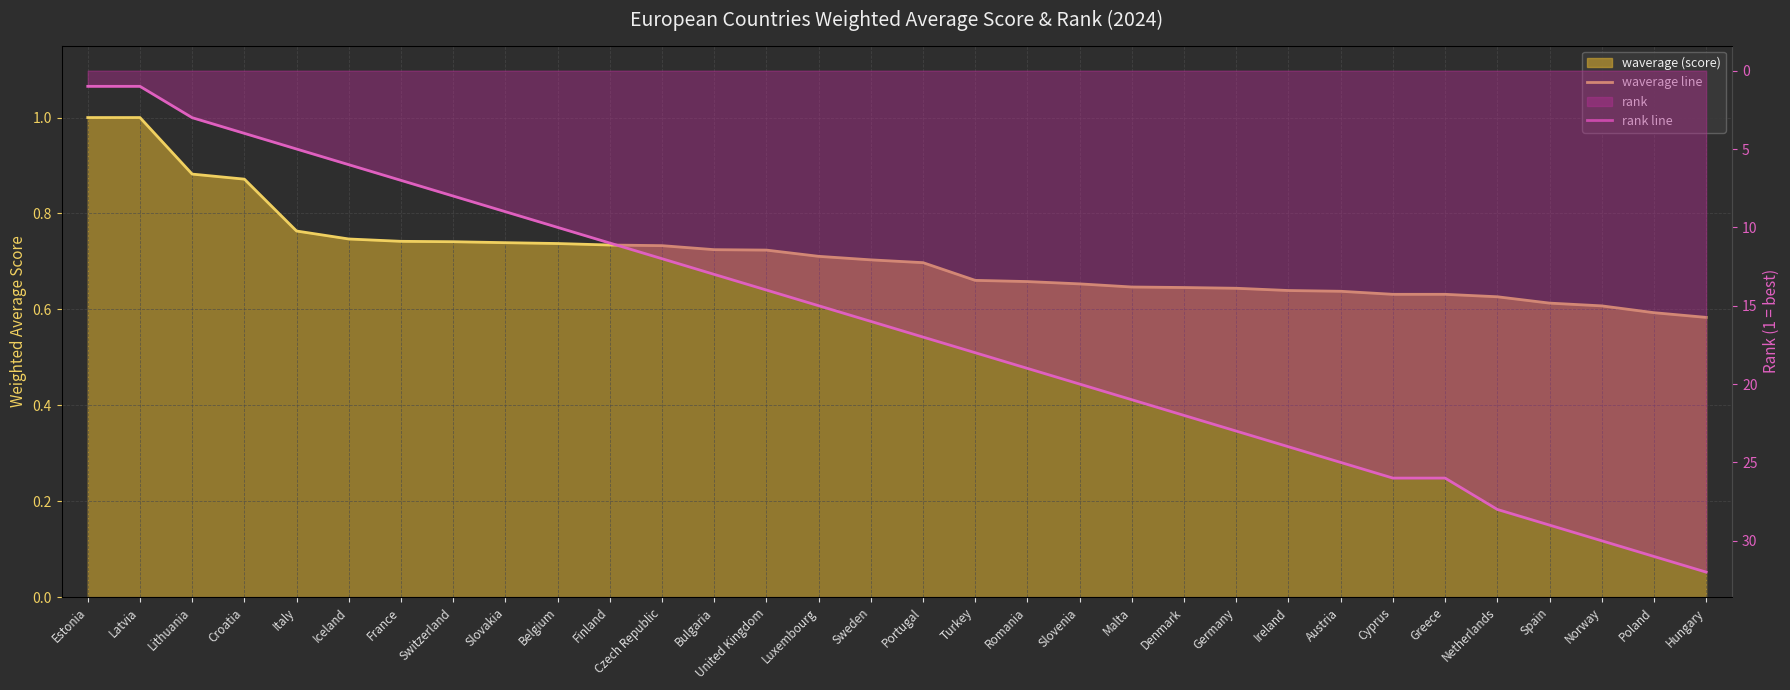

Where is waverage line nearest to the value 0?

Hungary